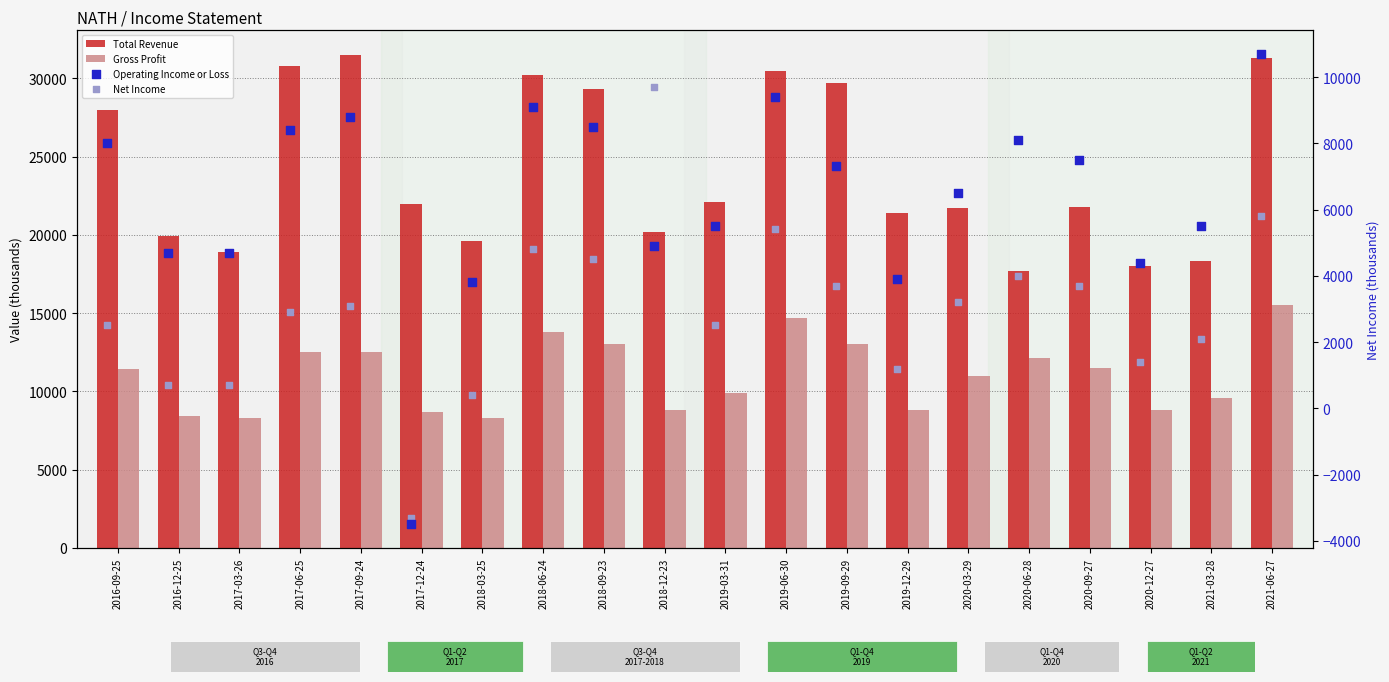

At how many categories does at least one series exceed 2351?

20